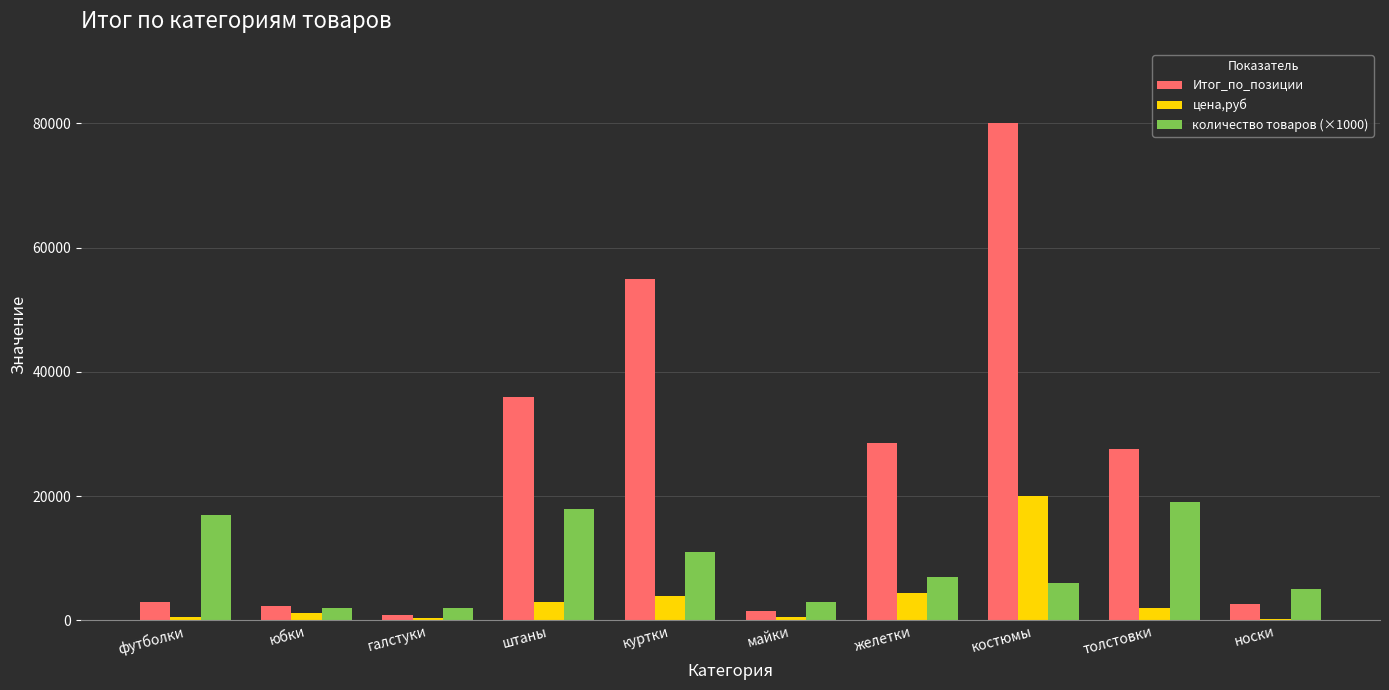

Between костюмы and толстовки, which series saw the biggest shift?

Итог_по_позиции